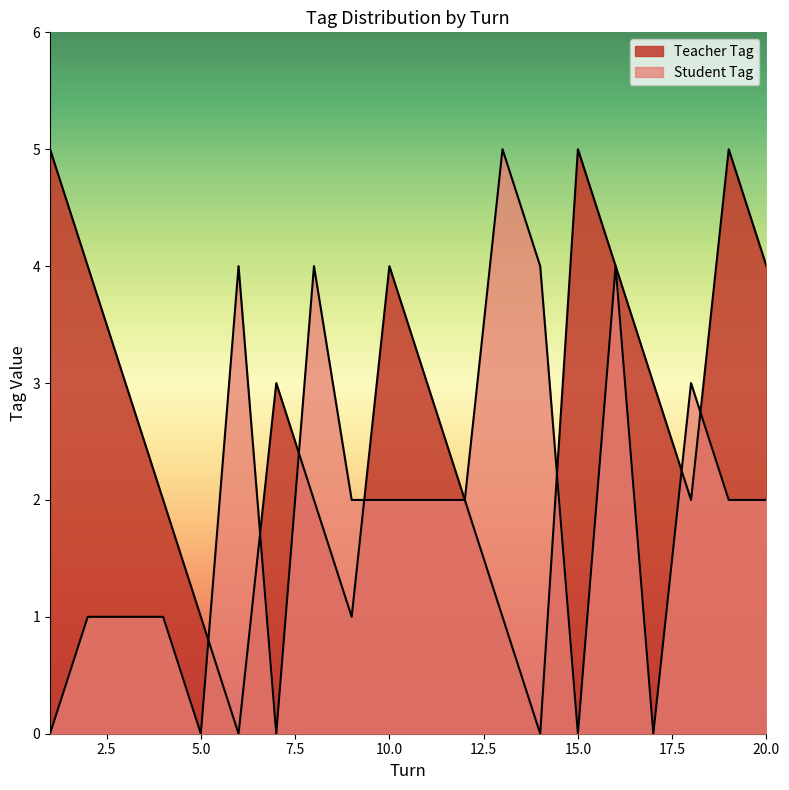

At which category does the chart reach its minimum across all series?

6